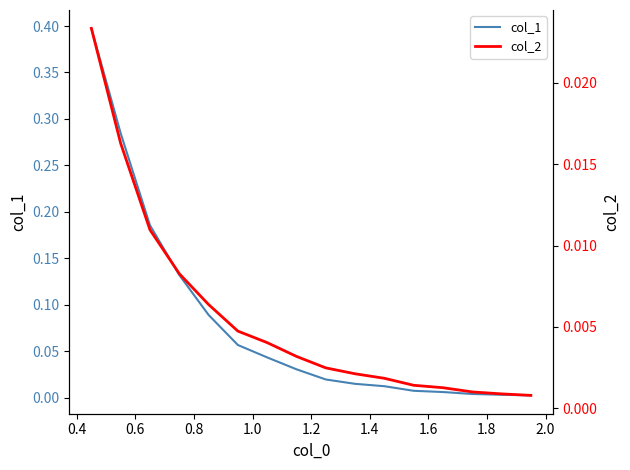

List the series in order of their overall mean, lowest first.

col_2, col_1